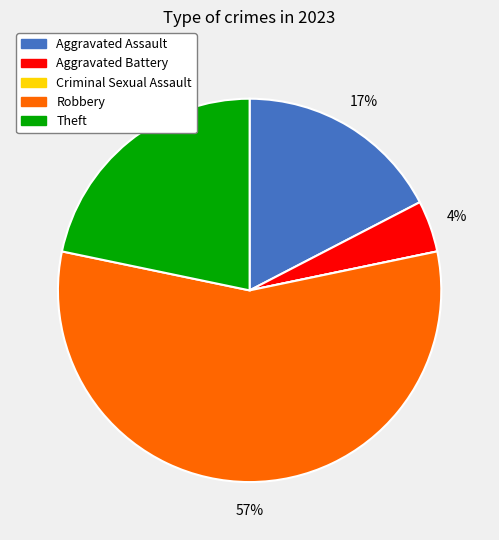

Which category accounts for the majority?

Robbery